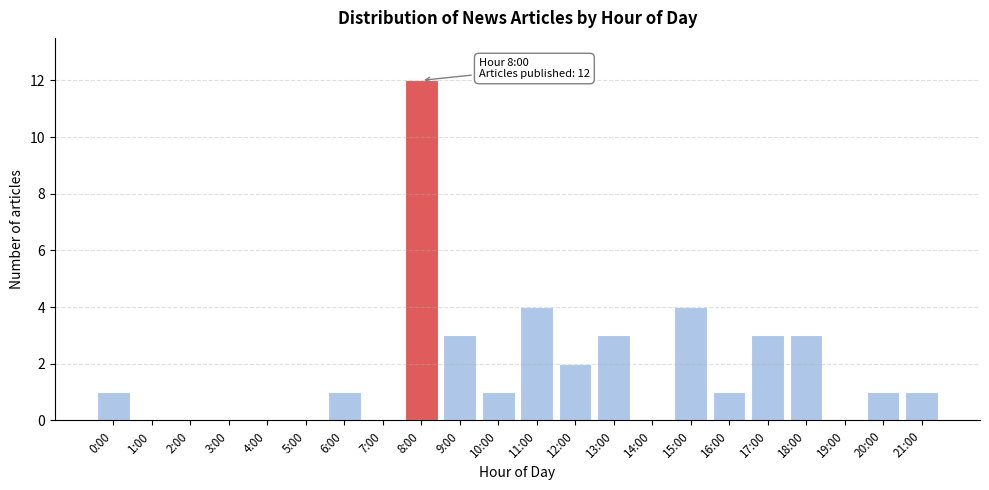

Reading left to right, what are all the values shown in this chart?

0:00=1	1:00=0	2:00=0	3:00=0	4:00=0	5:00=0	6:00=1	7:00=0	8:00=12	9:00=3	10:00=1	11:00=4	12:00=2	13:00=3	14:00=0	15:00=4	16:00=1	17:00=3	18:00=3	19:00=0	20:00=1	21:00=1